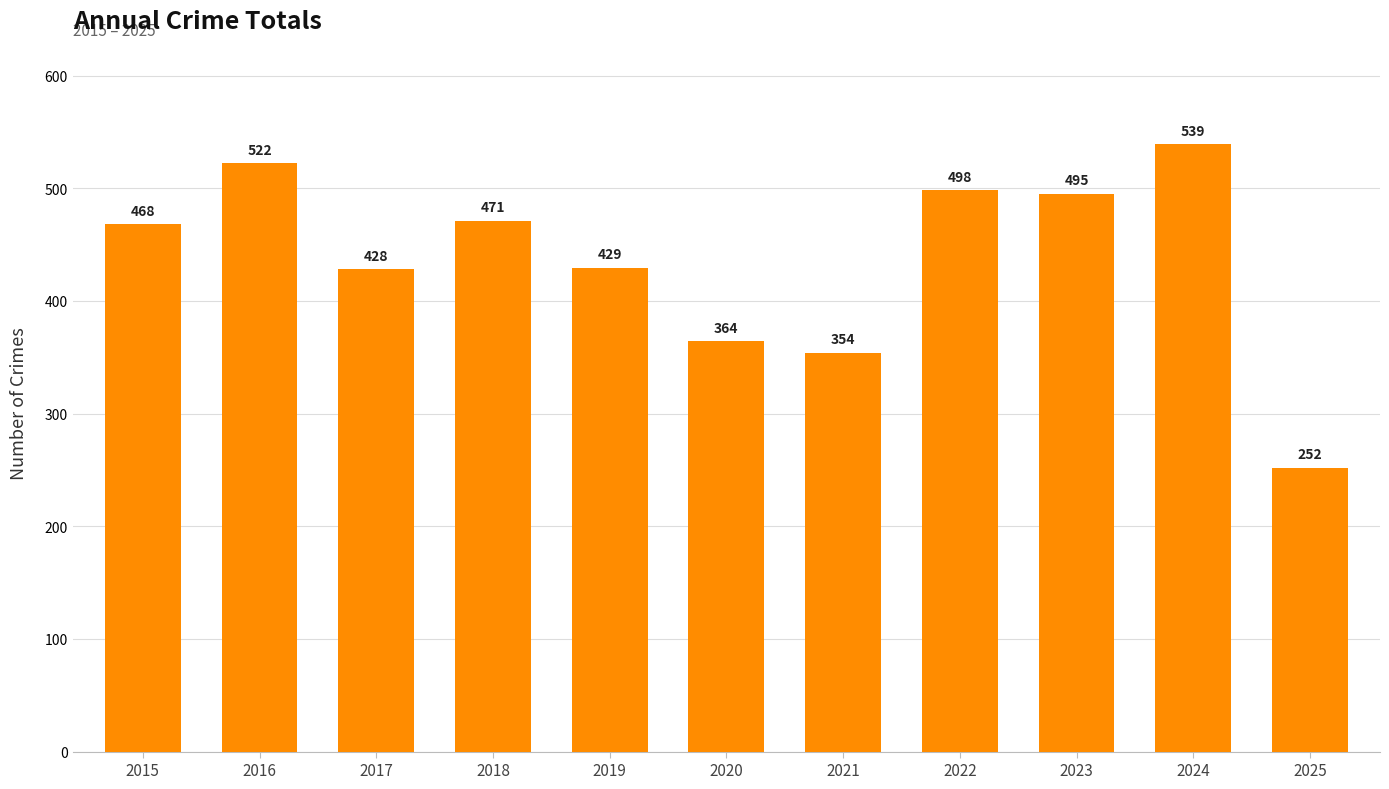

Reading right to left, transcribe all the data shown in this chart.

2025=252	2024=539	2023=495	2022=498	2021=354	2020=364	2019=429	2018=471	2017=428	2016=522	2015=468